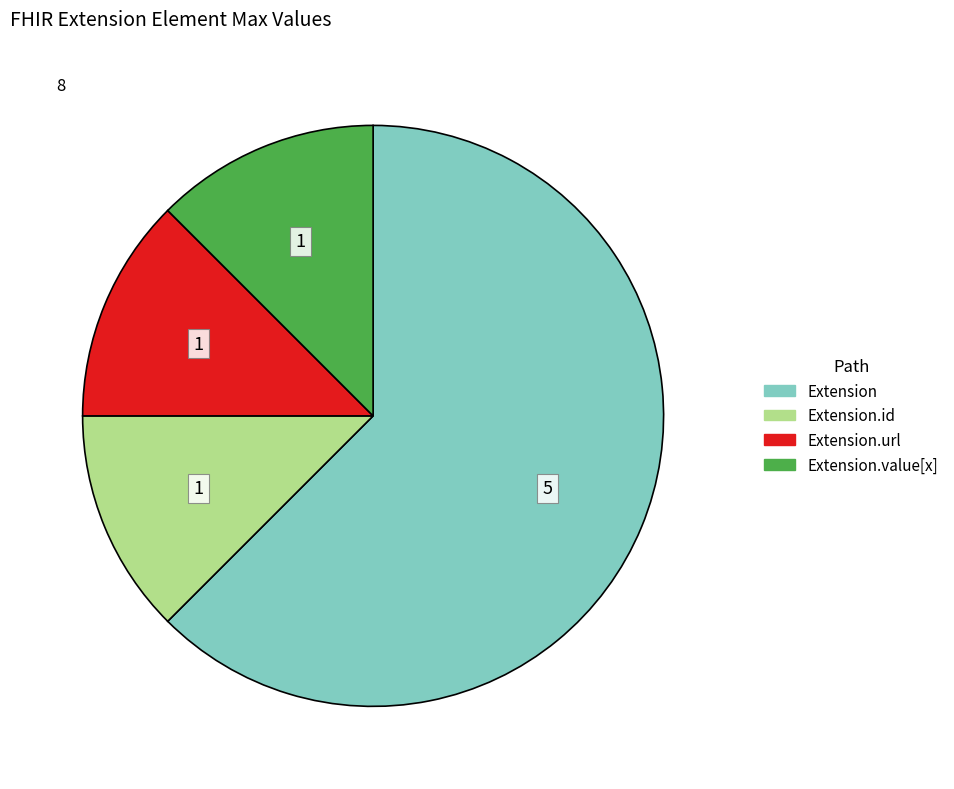

Is there any slice that represents more than half of the pie?

Yes